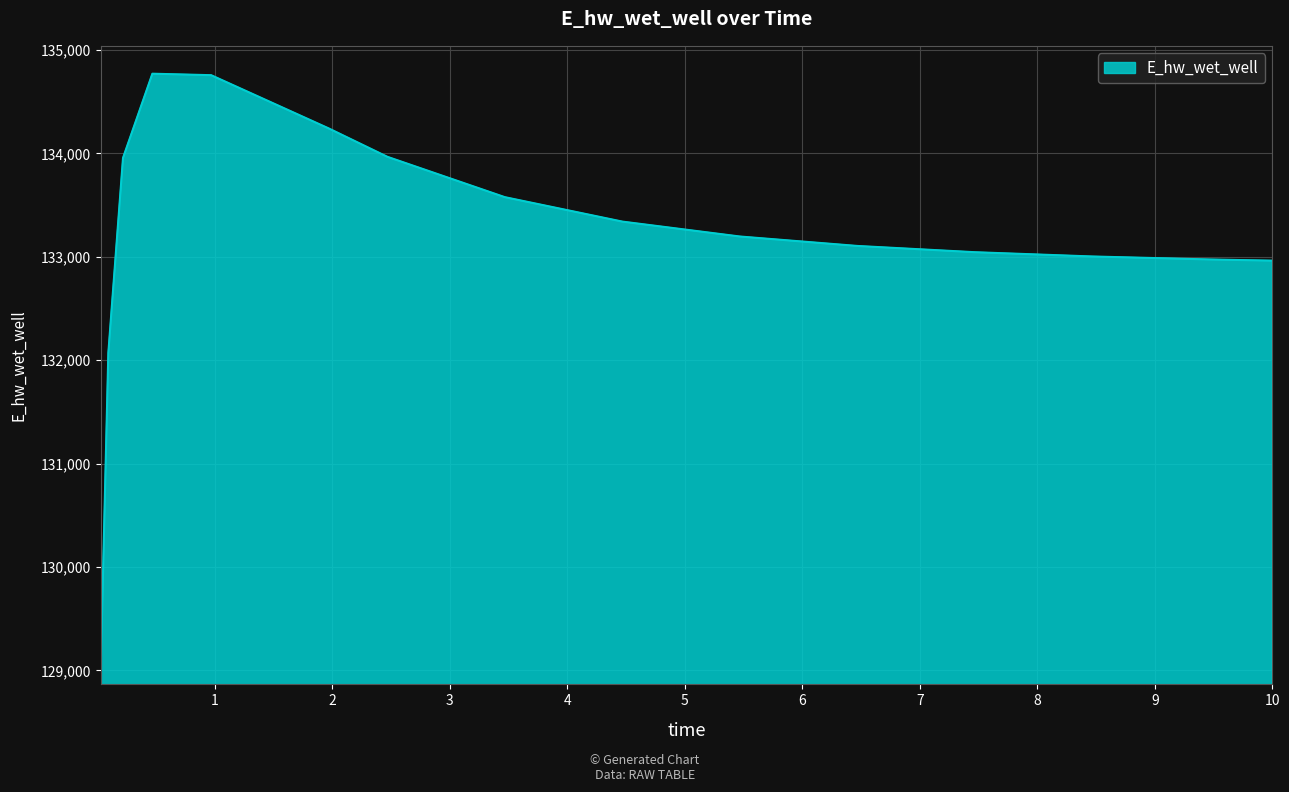

What is the difference between the maximum and minimum values?

5647.8